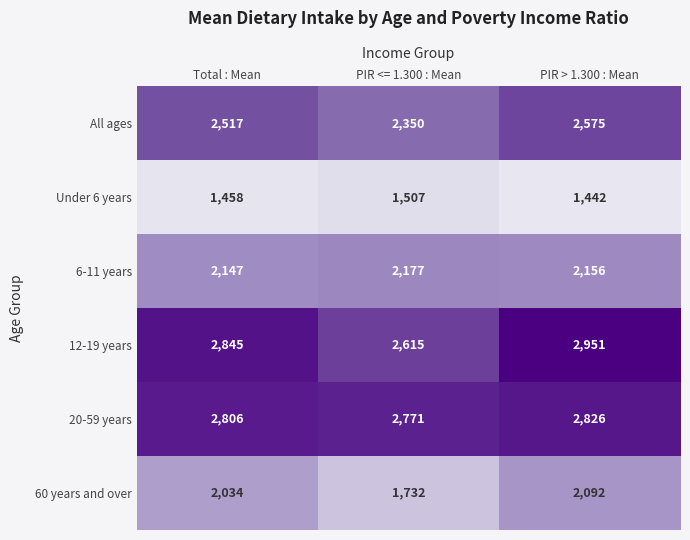

Between PIR <= 1.300 : Mean and PIR > 1.300 : Mean, which series saw the biggest shift?

60 years and over